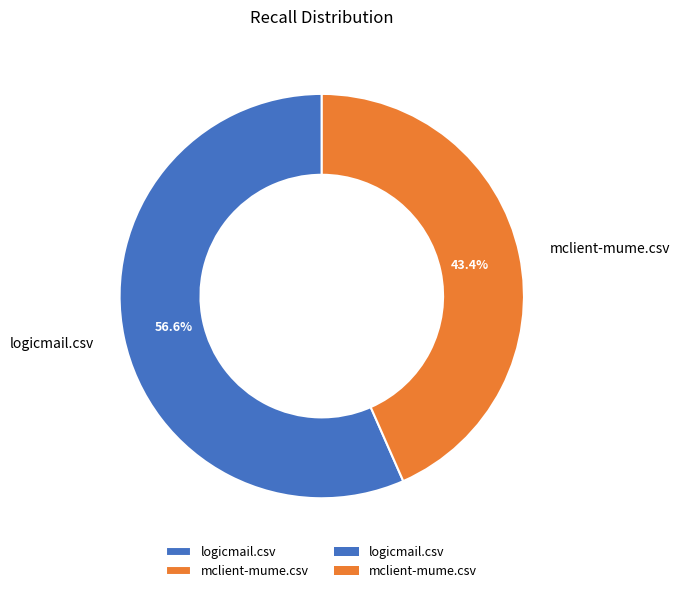

Between logicmail.csv and mclient-mume.csv, which is larger?

logicmail.csv